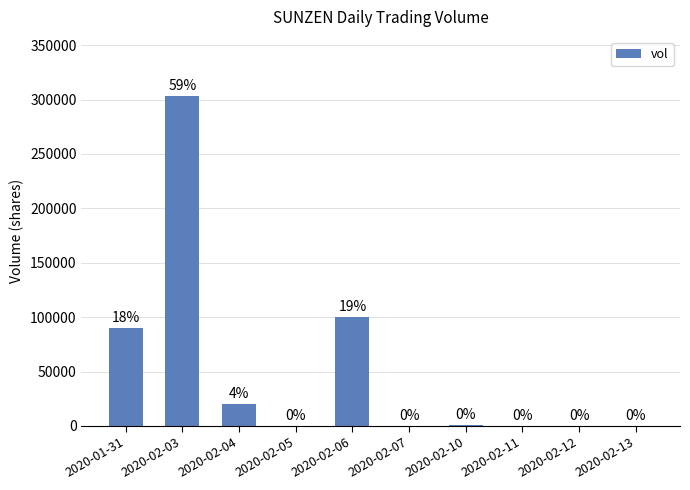

The chart shows a value of 182118 at 2020-02-13. True or false?

False